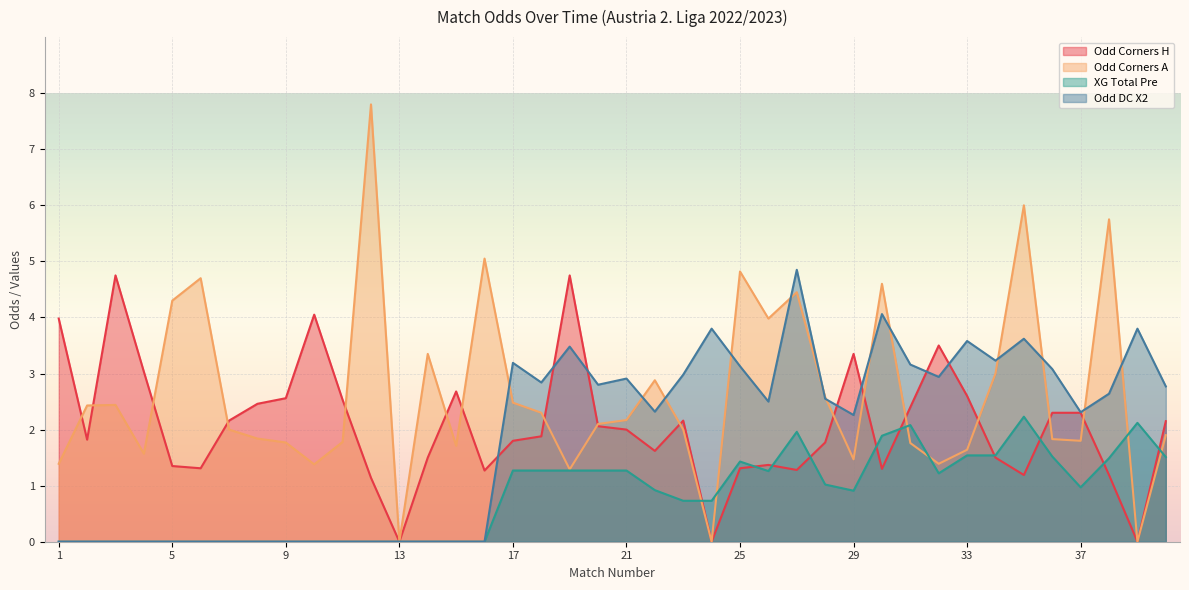

What is the difference between the highest and lowest values at 11?

2.5